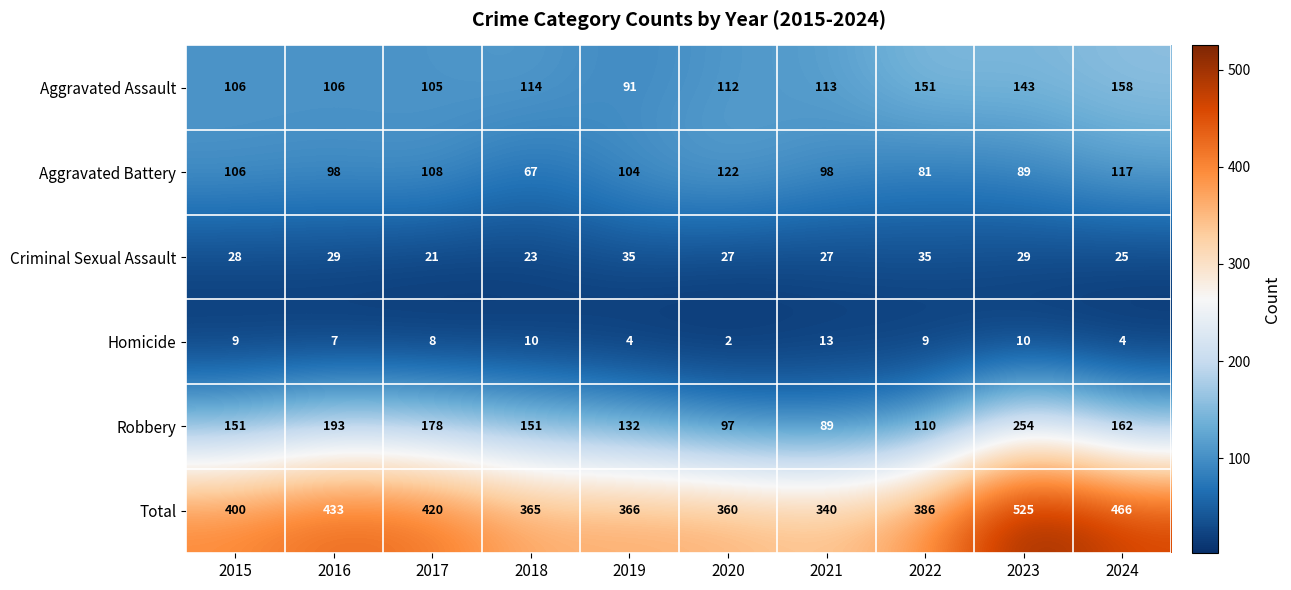

At which category does the chart reach its minimum across all series?

2020